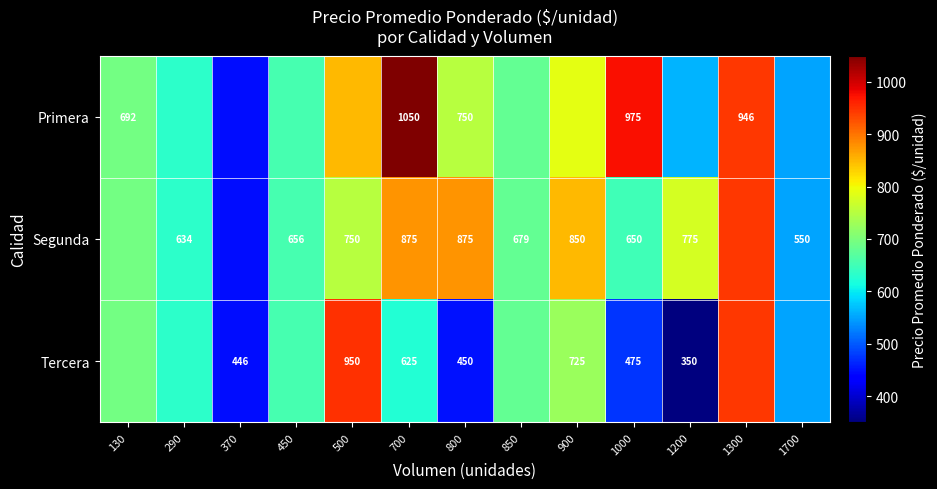

Is the value of Segunda at 290 greater than the value of Tercera at 900?

No